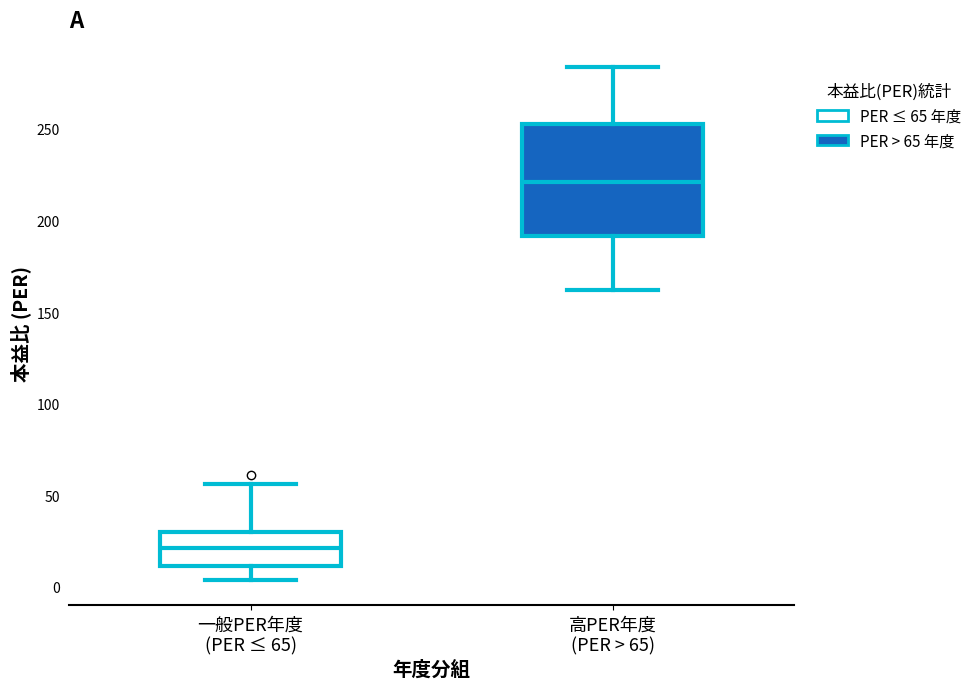

Which box has the highest median line?

高PER年度 (PER > 65)